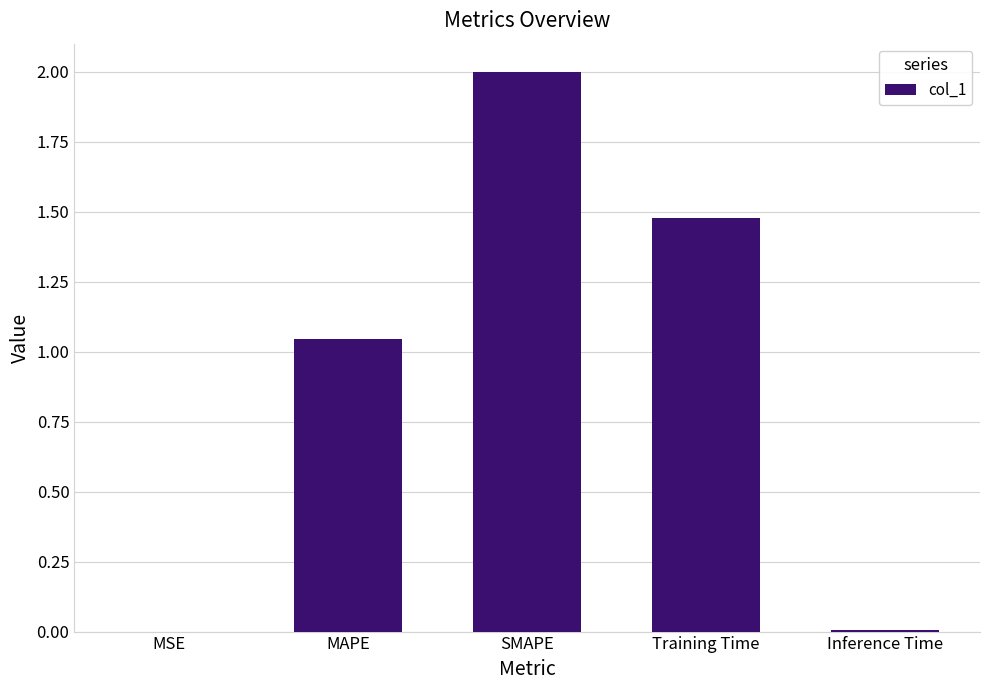

Which category has the highest value across all series?

SMAPE